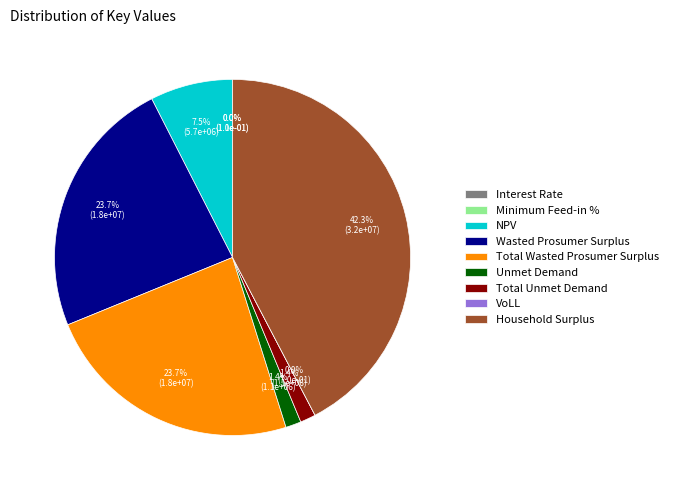

What percentage is the Unmet Demand slice, to the nearest percent?

1%